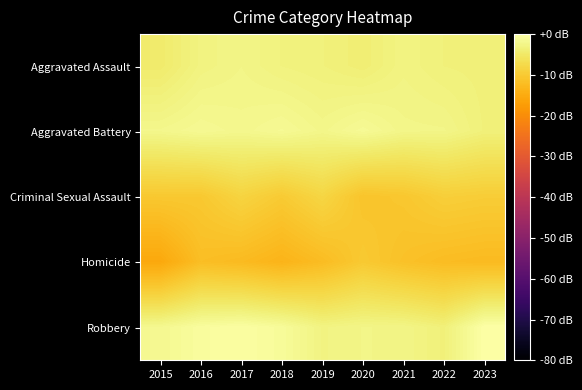

What is the difference between the highest and lowest values at 2017?

12.1